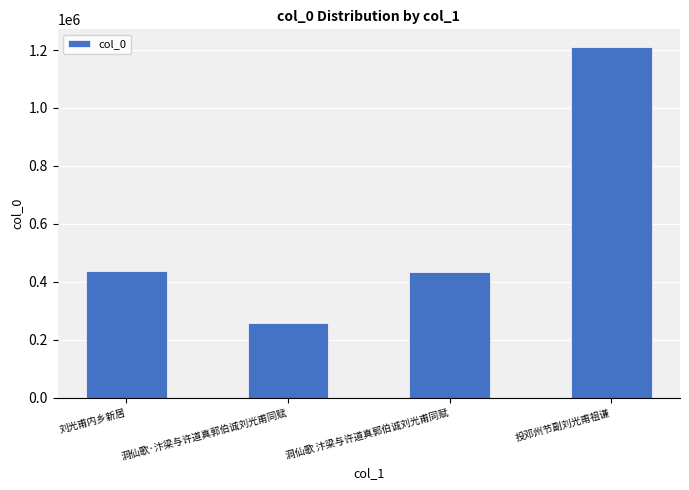

What is the label of the 1st bar from the right?

投邓州节副刘光甫祖谦